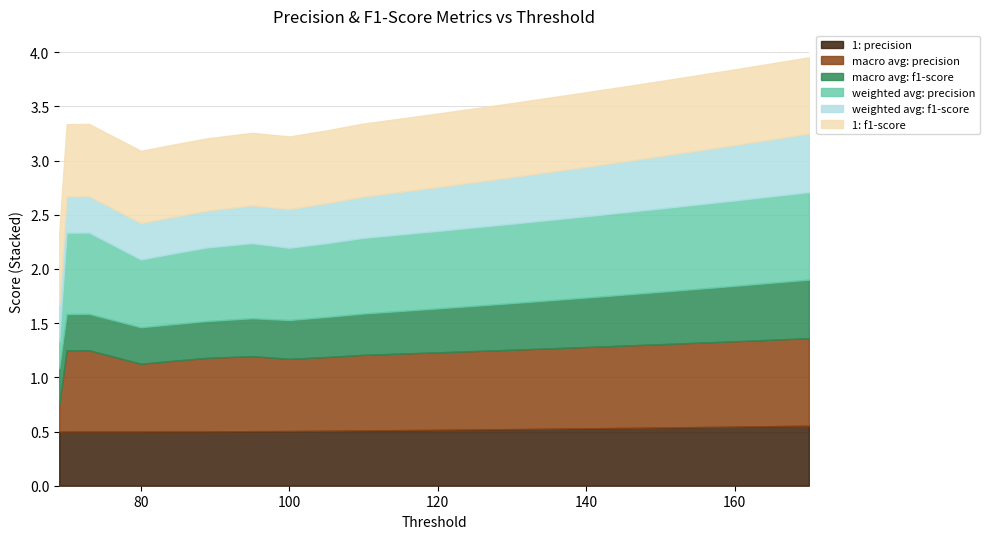

Between 100 and 200, which is larger?

200